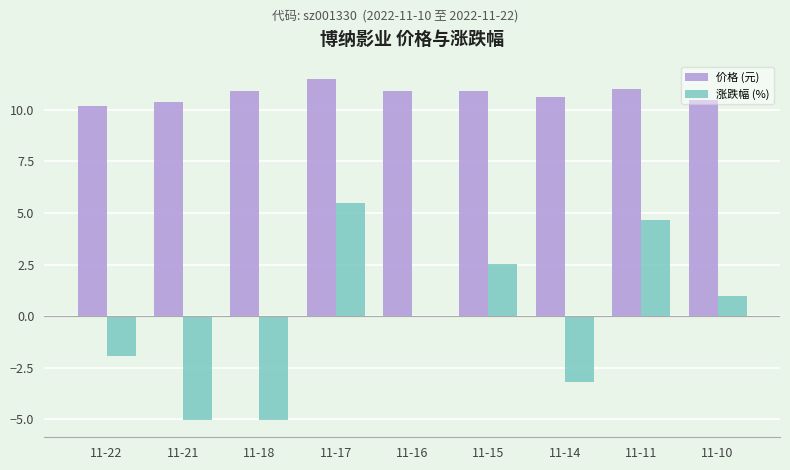

Are the bars grouped side by side (vs. stacked)?

Yes